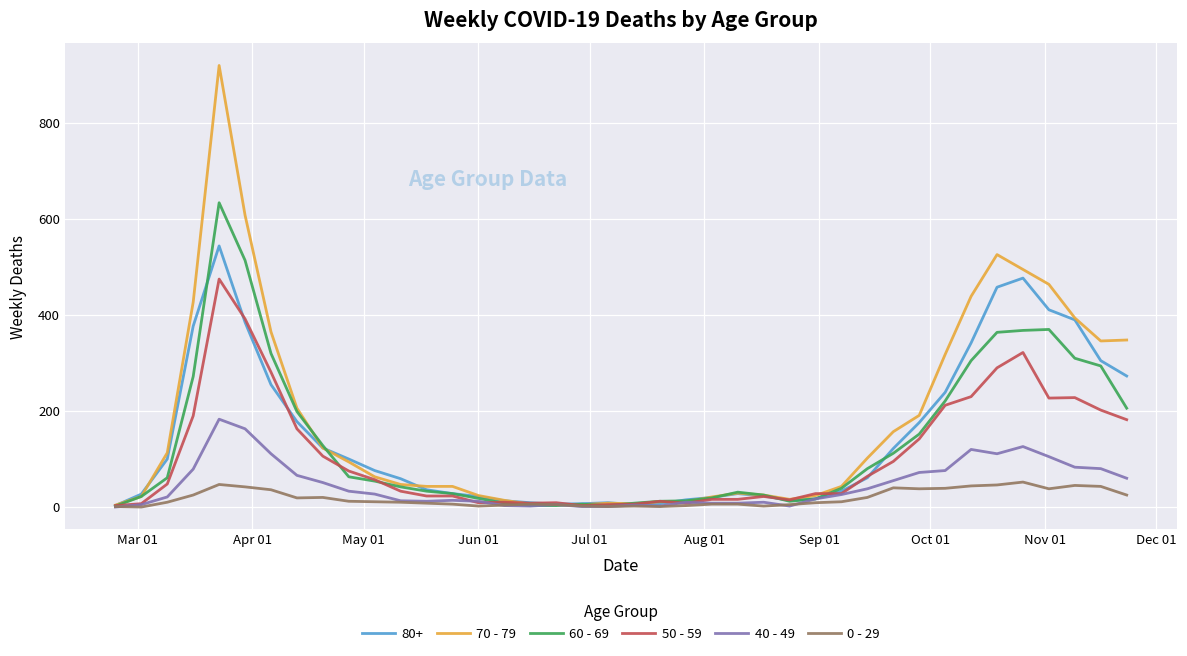

List the series in order of their peak value, highest first.

70 - 79, 60 - 69, 80+, 50 - 59, 40 - 49, 0 - 29